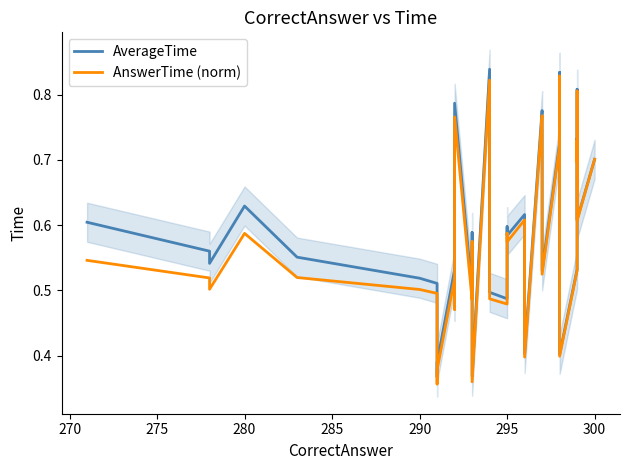

List the series in order of their peak value, highest first.

AverageTime, AnswerTime (norm)